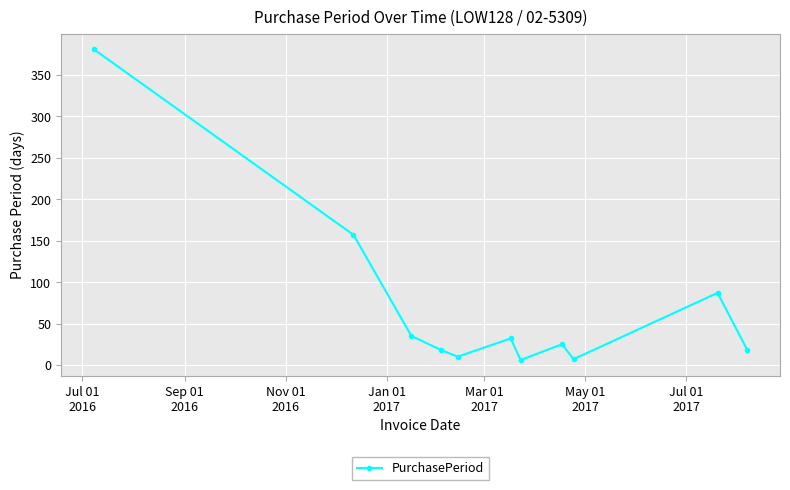

True or false: there are more than 0 points higher than both neighbors.

True